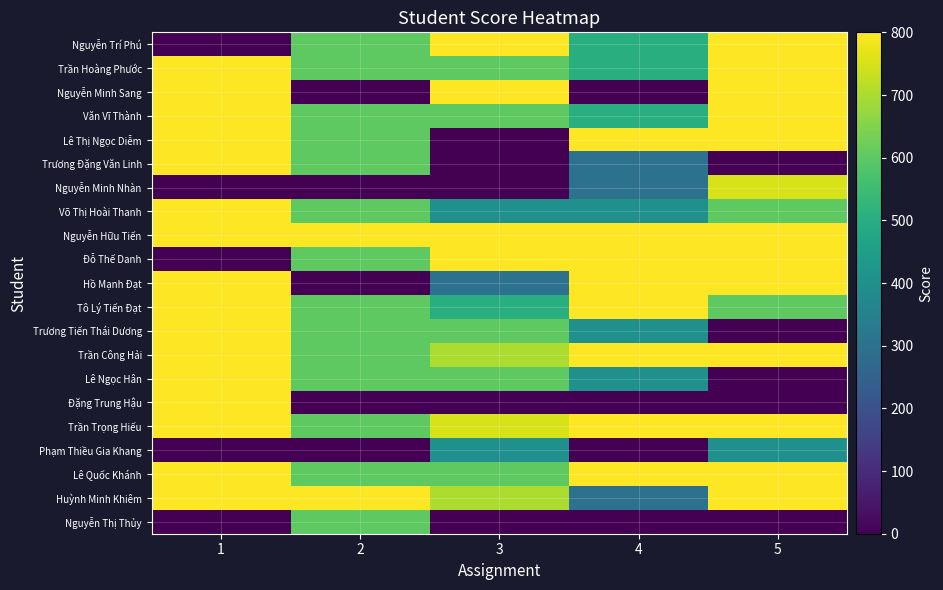

Which label corresponds to the largest value in the chart?

3